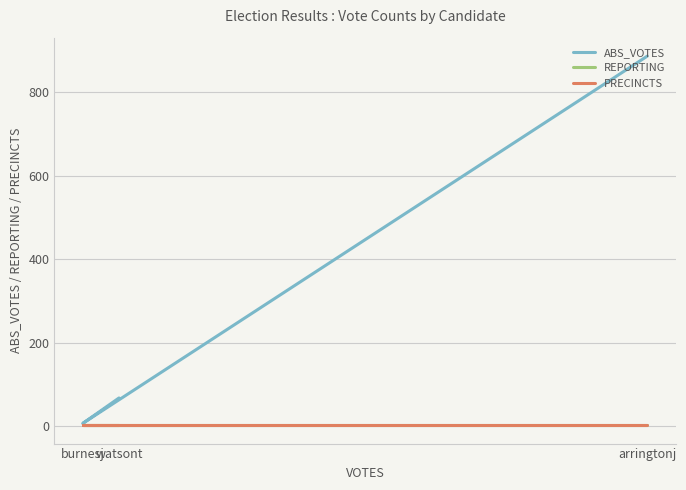

Rank the series by their maximum value, from lowest to highest.

REPORTING, PRECINCTS, ABS_VOTES